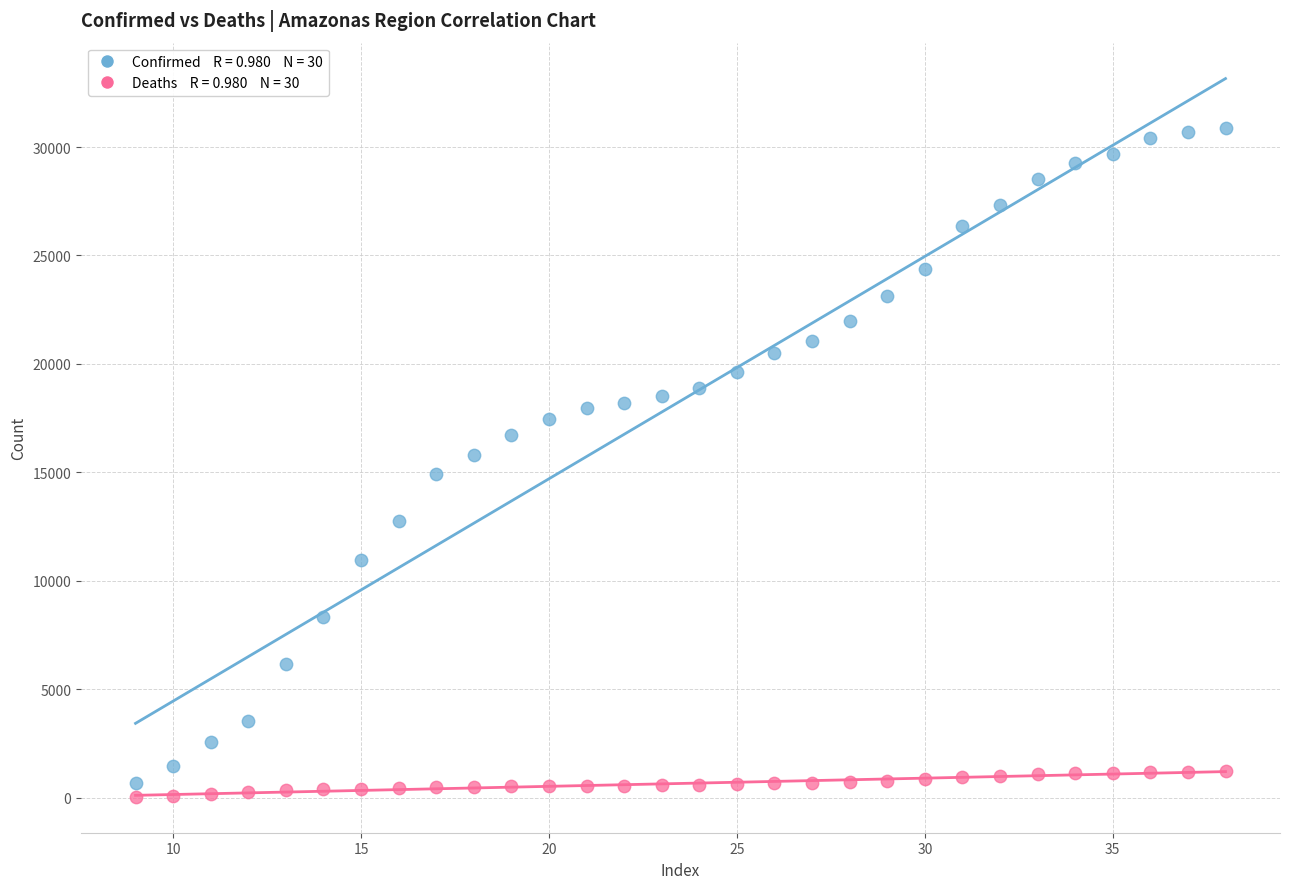

Across all data points, what is the range of X values (max minus min)?

29